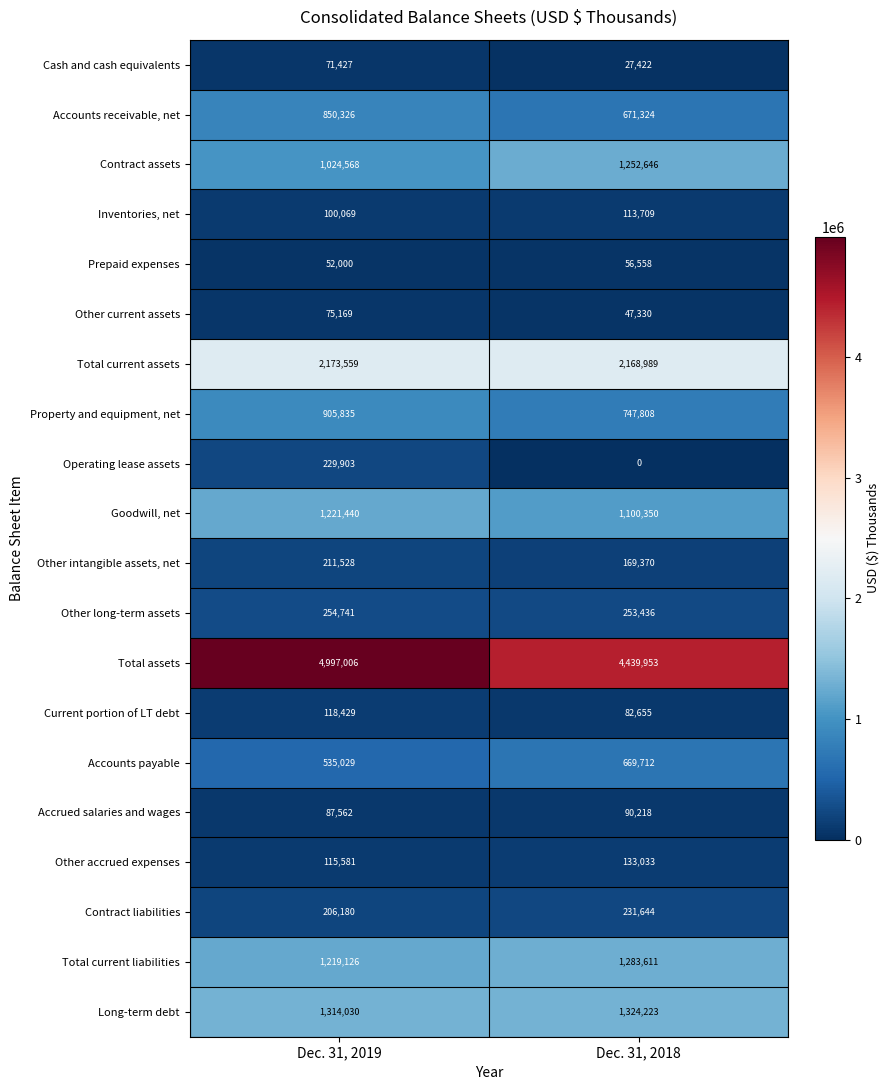

Between Dec. 31, 2019 and Dec. 31, 2018, which series saw the biggest shift?

Total assets